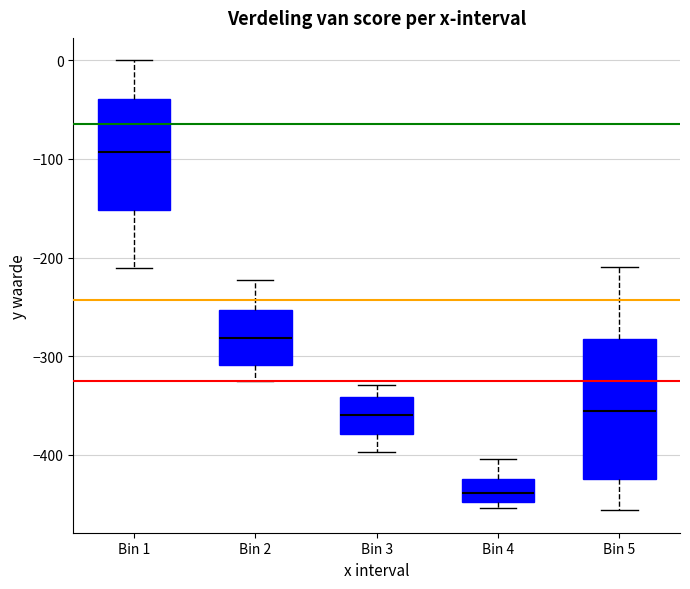

Reading left to right, read every box against the y-axis: the position of its median line, the range the box covers, and the ends of its whiskers. The values are not printed on the chart, so give them approximately, as read against the axis.

Bin 1: median -90, box -150 to -40, whiskers -210 to 0
Bin 2: median -280, box -310 to -250, whiskers -330 to -220
Bin 3: median -360, box -380 to -340, whiskers -400 to -330
Bin 4: median -440, box -450 to -420, whiskers -450 (just below the box's lower edge) to -400
Bin 5: median -360, box -420 to -280, whiskers -460 to -210